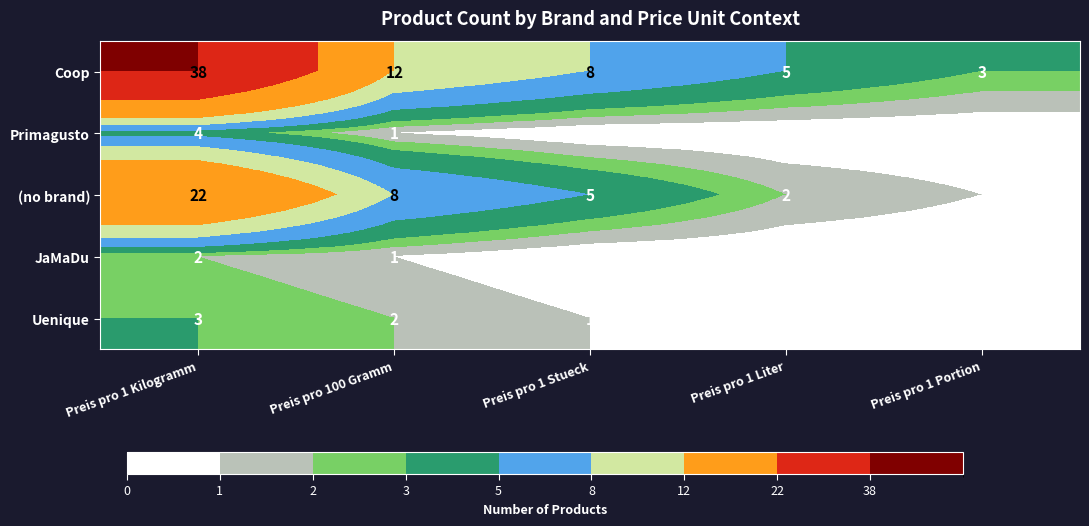

The (no brand) series shows 5 at Preis pro 1 Stueck. True or false?

True